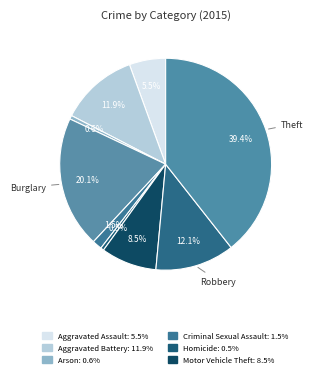

Which category has the biggest portion of the pie?

Theft